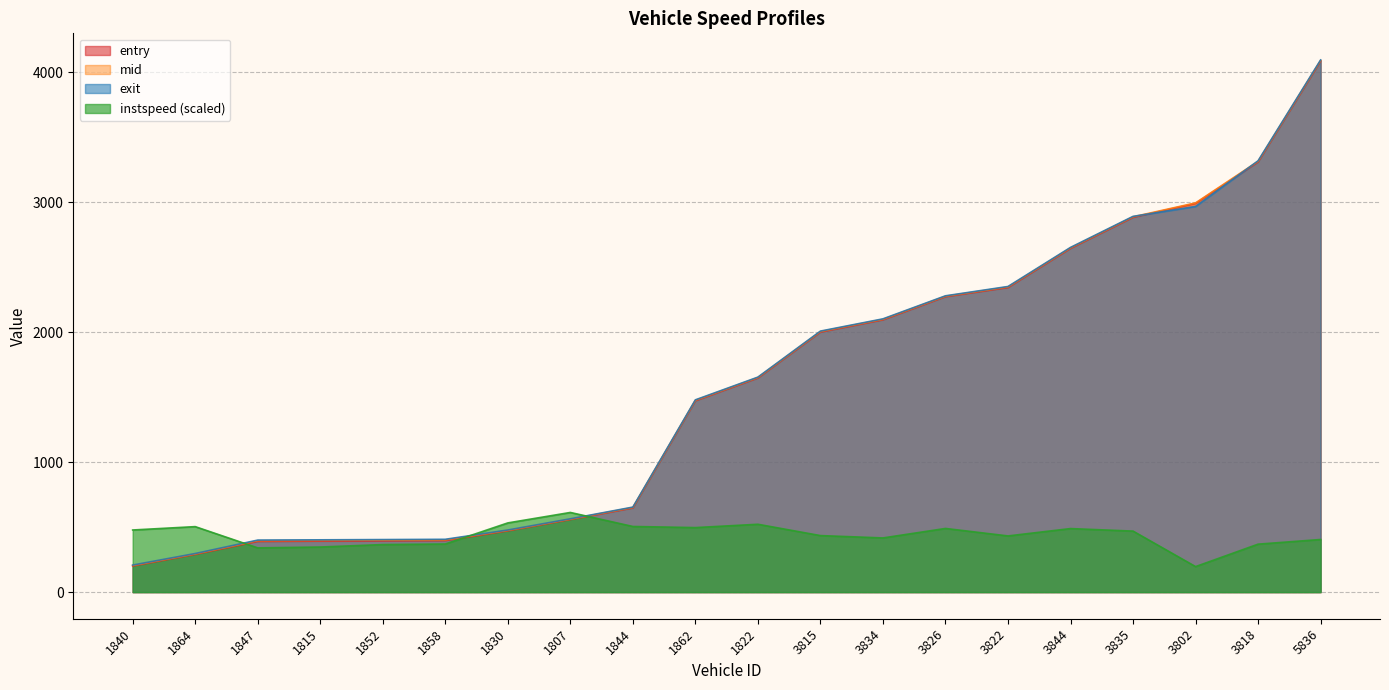

Which series has the widest spread of values?

exit